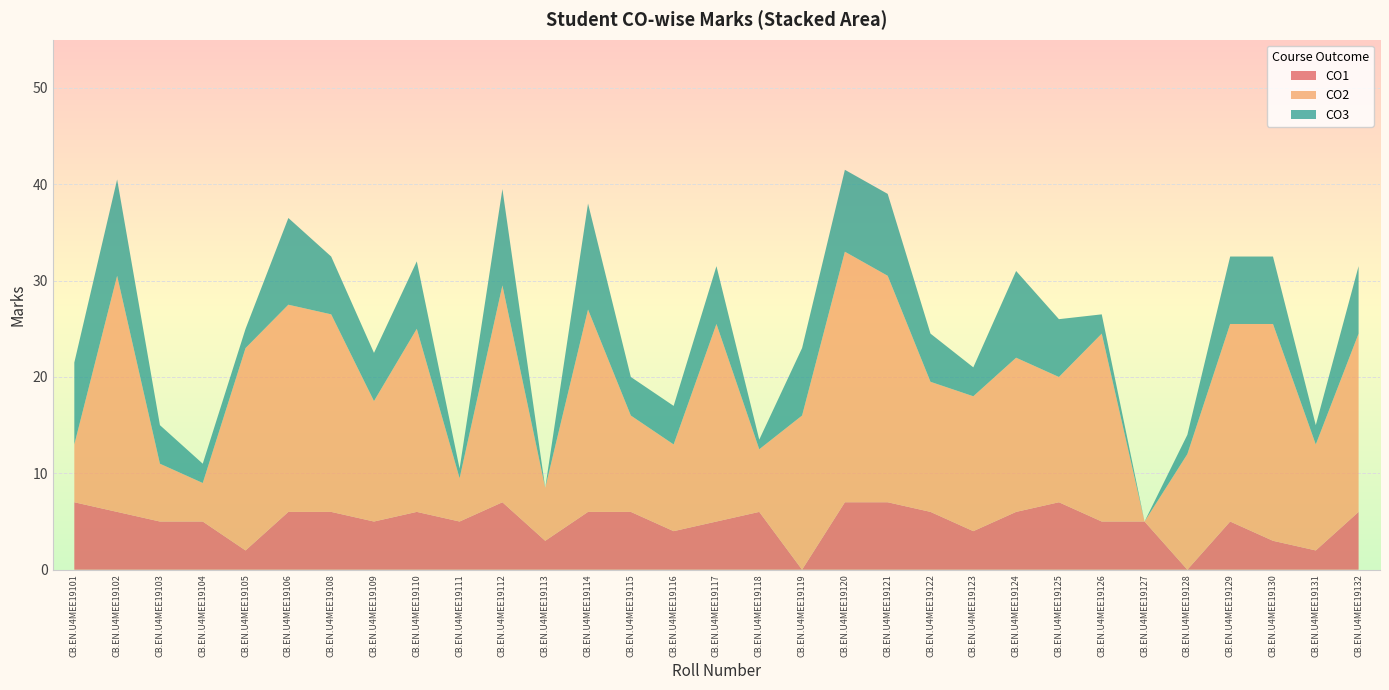

Reading left to right, extract all data points from this chart.

CO1: CB.EN.U4MEE19101=7.0	CB.EN.U4MEE19102=6.0	CB.EN.U4MEE19103=5.0	CB.EN.U4MEE19104=5.0	CB.EN.U4MEE19105=2.0	CB.EN.U4MEE19106=6.0	CB.EN.U4MEE19108=6.0	CB.EN.U4MEE19109=5.0	CB.EN.U4MEE19110=6.0	CB.EN.U4MEE19111=5.0	CB.EN.U4MEE19112=7.0	CB.EN.U4MEE19113=3.0	CB.EN.U4MEE19114=6.0	CB.EN.U4MEE19115=6.0	CB.EN.U4MEE19116=4.0	CB.EN.U4MEE19117=5.0	CB.EN.U4MEE19118=6.0	CB.EN.U4MEE19119=0.0	CB.EN.U4MEE19120=7.0	CB.EN.U4MEE19121=7.0	CB.EN.U4MEE19122=6.0	CB.EN.U4MEE19123=4.0	CB.EN.U4MEE19124=6.0	CB.EN.U4MEE19125=7.0	CB.EN.U4MEE19126=5.0	CB.EN.U4MEE19127=5.0	CB.EN.U4MEE19128=0.0	CB.EN.U4MEE19129=5.0	CB.EN.U4MEE19130=3.0	CB.EN.U4MEE19131=2.0	CB.EN.U4MEE19132=6.0
CO2: CB.EN.U4MEE19101=6.0	CB.EN.U4MEE19102=24.5	CB.EN.U4MEE19103=6.0	CB.EN.U4MEE19104=4.0	CB.EN.U4MEE19105=21.0	CB.EN.U4MEE19106=21.5	CB.EN.U4MEE19108=20.5	CB.EN.U4MEE19109=12.5	CB.EN.U4MEE19110=19.0	CB.EN.U4MEE19111=4.5	CB.EN.U4MEE19112=22.5	CB.EN.U4MEE19113=5.5	CB.EN.U4MEE19114=21.0	CB.EN.U4MEE19115=10.0	CB.EN.U4MEE19116=9.0	CB.EN.U4MEE19117=20.5	CB.EN.U4MEE19118=6.5	CB.EN.U4MEE19119=16.0	CB.EN.U4MEE19120=26.0	CB.EN.U4MEE19121=23.5	CB.EN.U4MEE19122=13.5	CB.EN.U4MEE19123=14.0	CB.EN.U4MEE19124=16.0	CB.EN.U4MEE19125=13.0	CB.EN.U4MEE19126=19.5	CB.EN.U4MEE19127=0.0	CB.EN.U4MEE19128=12.0	CB.EN.U4MEE19129=20.5	CB.EN.U4MEE19130=22.5	CB.EN.U4MEE19131=11.0	CB.EN.U4MEE19132=18.5
CO3: CB.EN.U4MEE19101=8.5	CB.EN.U4MEE19102=10.0	CB.EN.U4MEE19103=4.0	CB.EN.U4MEE19104=2.0	CB.EN.U4MEE19105=2.0	CB.EN.U4MEE19106=9.0	CB.EN.U4MEE19108=6.0	CB.EN.U4MEE19109=5.0	CB.EN.U4MEE19110=7.0	CB.EN.U4MEE19111=1.0	CB.EN.U4MEE19112=10.0	CB.EN.U4MEE19113=0.0	CB.EN.U4MEE19114=11.0	CB.EN.U4MEE19115=4.0	CB.EN.U4MEE19116=4.0	CB.EN.U4MEE19117=6.0	CB.EN.U4MEE19118=1.0	CB.EN.U4MEE19119=7.0	CB.EN.U4MEE19120=8.5	CB.EN.U4MEE19121=8.5	CB.EN.U4MEE19122=5.0	CB.EN.U4MEE19123=3.0	CB.EN.U4MEE19124=9.0	CB.EN.U4MEE19125=6.0	CB.EN.U4MEE19126=2.0	CB.EN.U4MEE19127=0.0	CB.EN.U4MEE19128=2.0	CB.EN.U4MEE19129=7.0	CB.EN.U4MEE19130=7.0	CB.EN.U4MEE19131=2.0	CB.EN.U4MEE19132=7.0